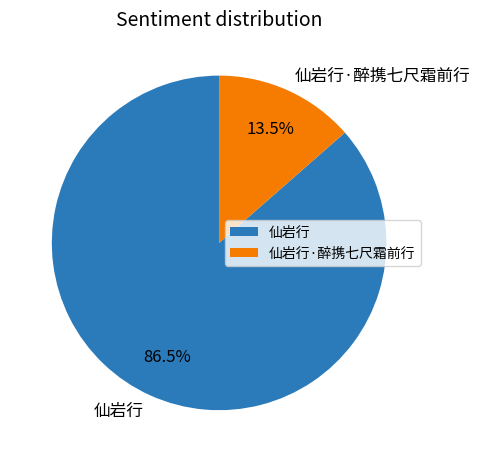

Which slice is the smallest?

仙岩行·醉携七尺霜前行